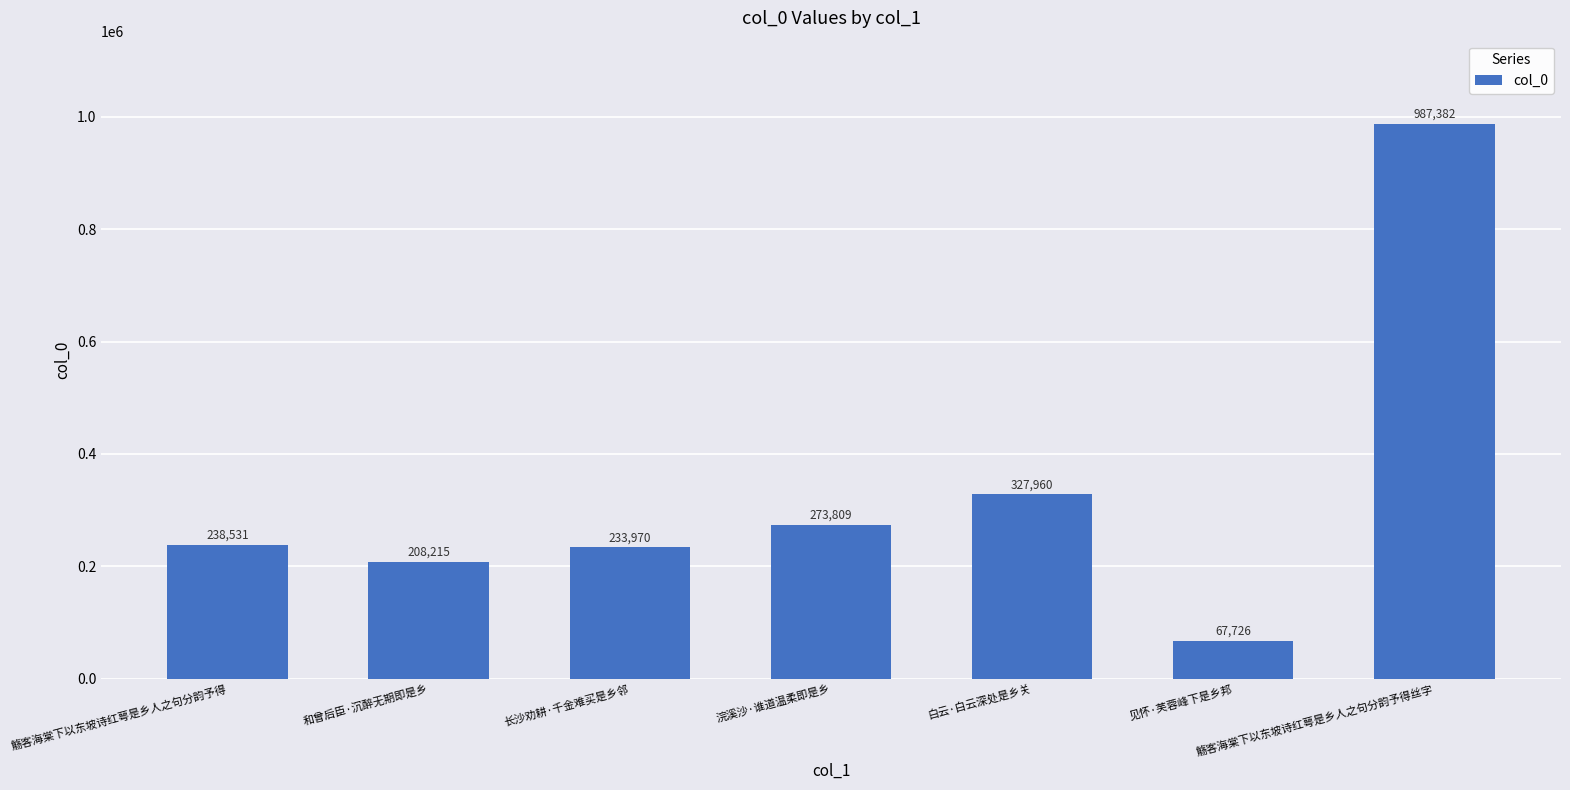

Count the number of data series in this chart.

1